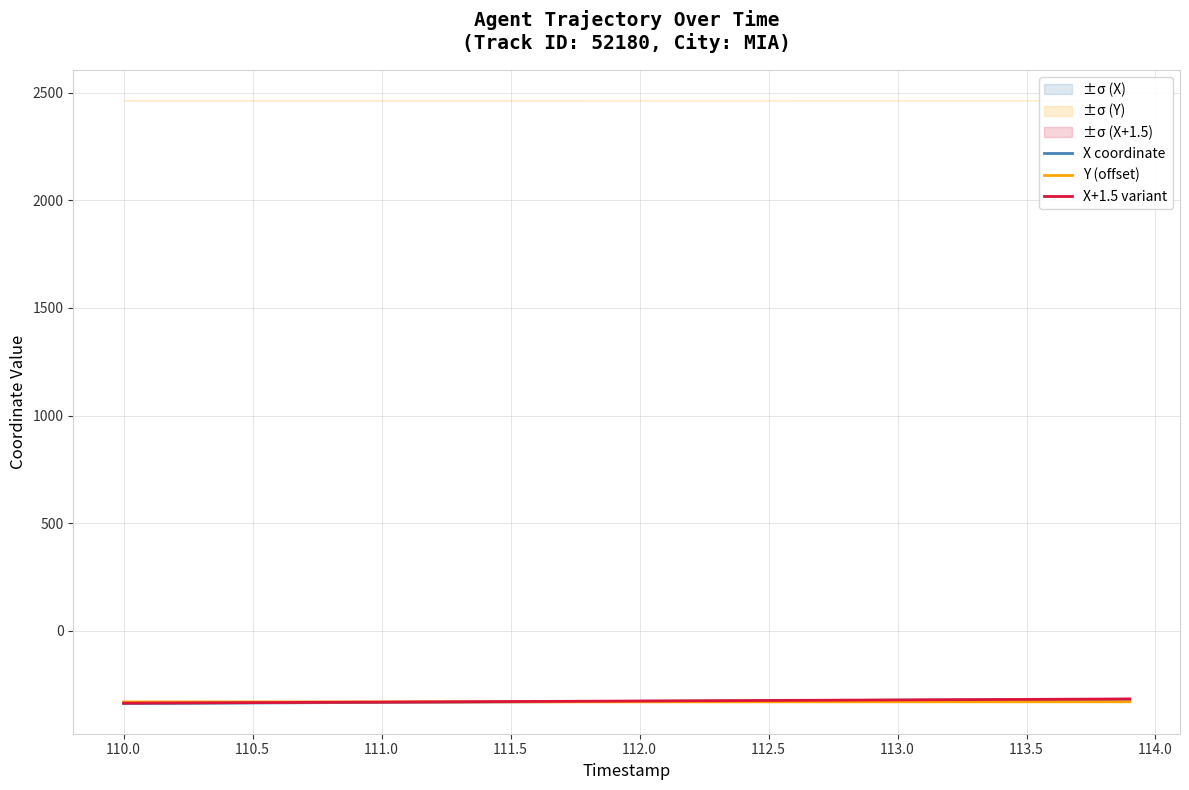

After their last crossing, which series has the higher values: Y (offset) or X+1.5 variant?

X+1.5 variant